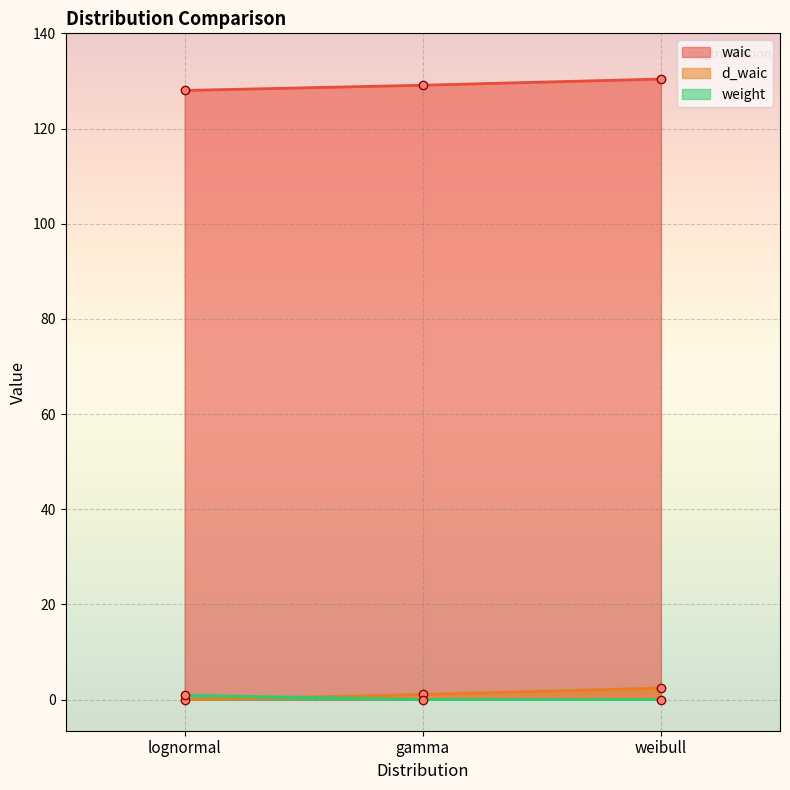

Which series has the widest spread of values?

d_waic